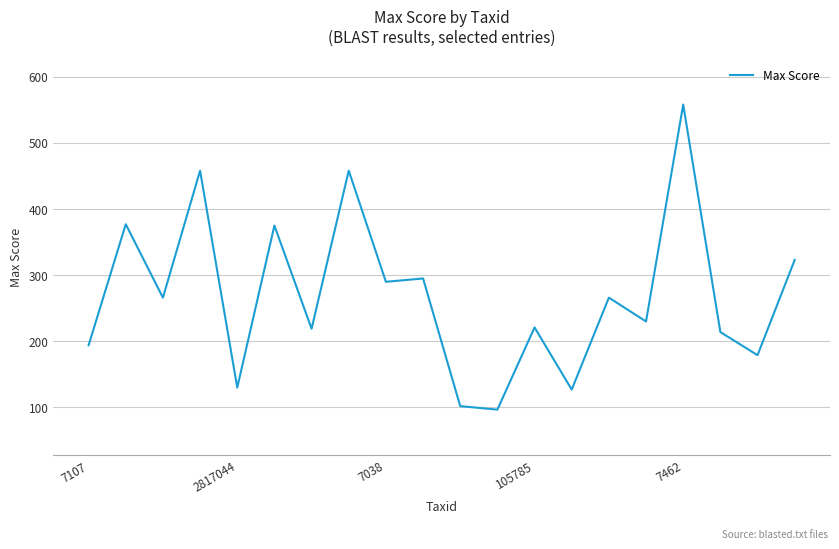

What is the difference between the maximum and minimum values?

461.3